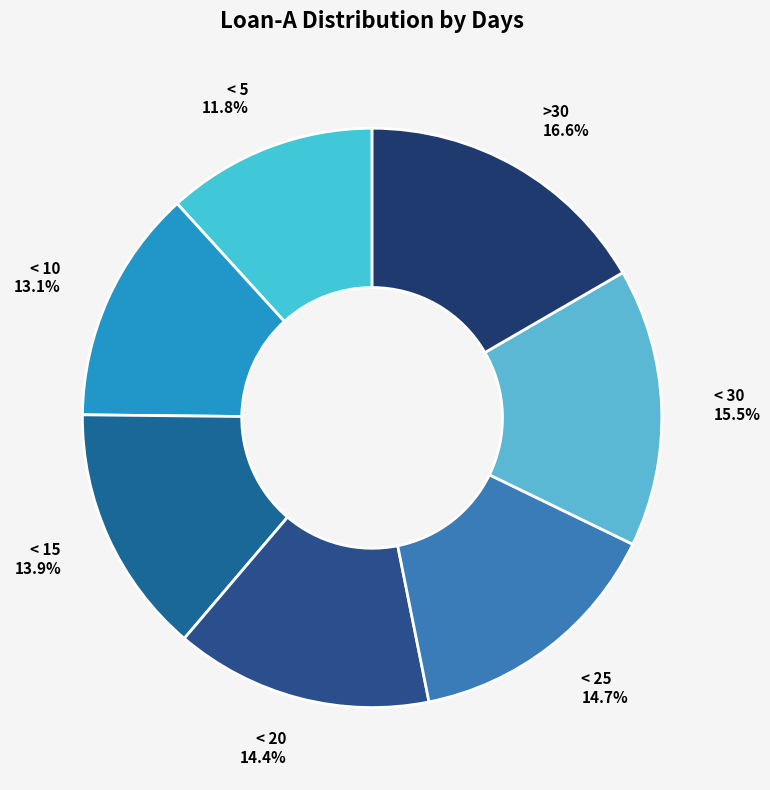

Which slice is the largest?

>30